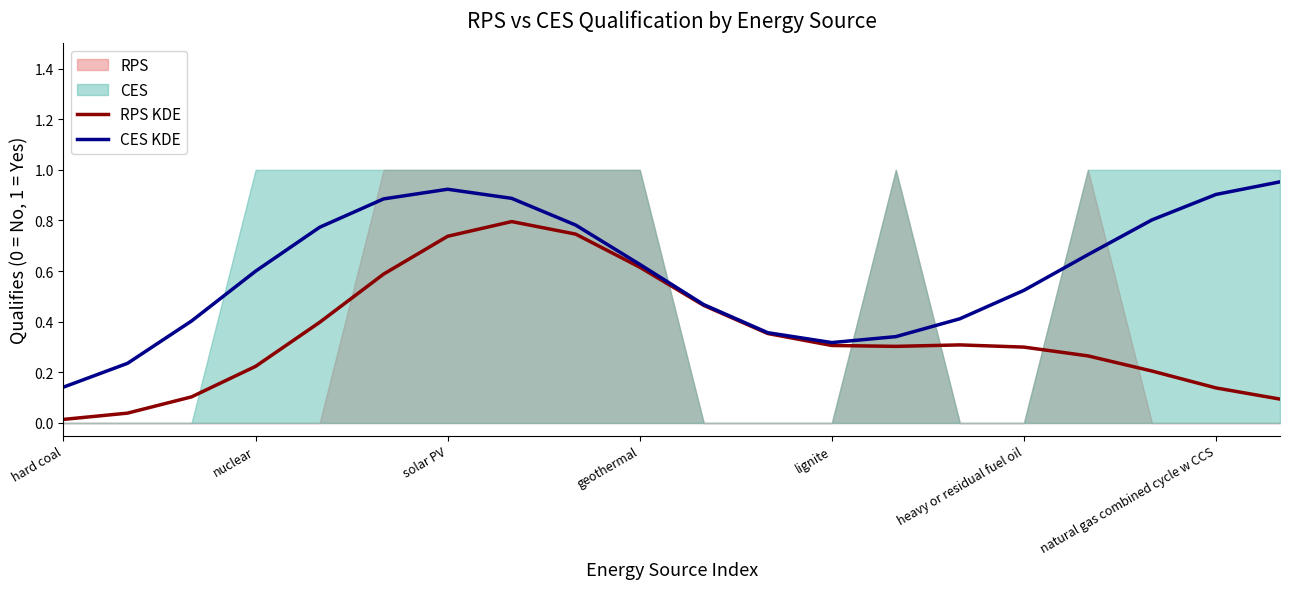

Read the CES KDE value at natural gas combined cycle w CCS.

0.9